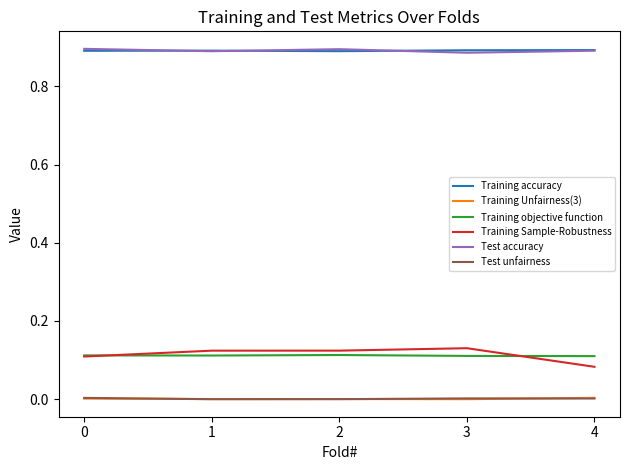

Is the value of Training Unfairness(3) at 3 greater than the value of Training accuracy at 2?

No